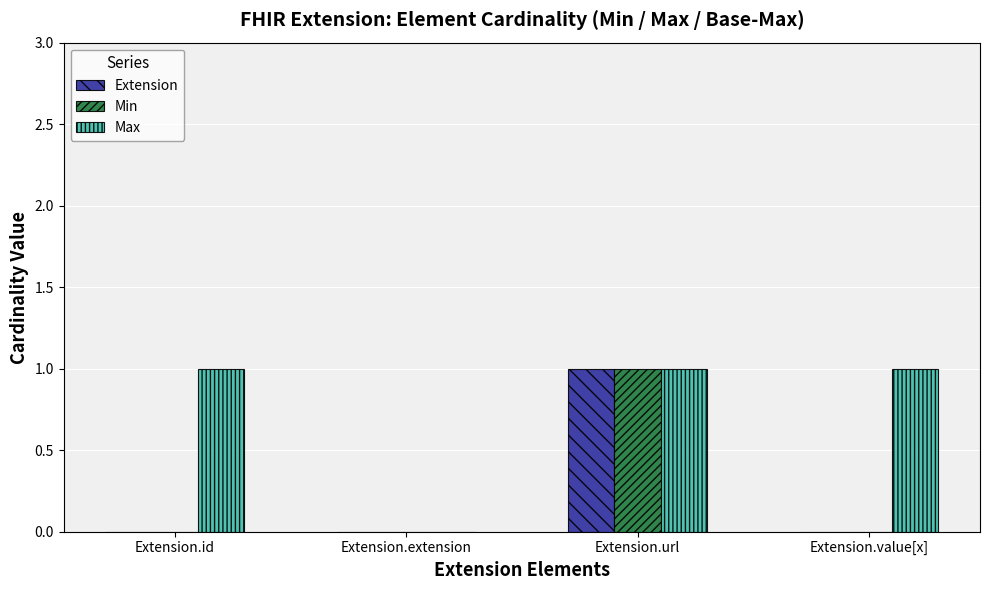

Which series changed the most between Extension.extension and Extension.value[x]?

Max